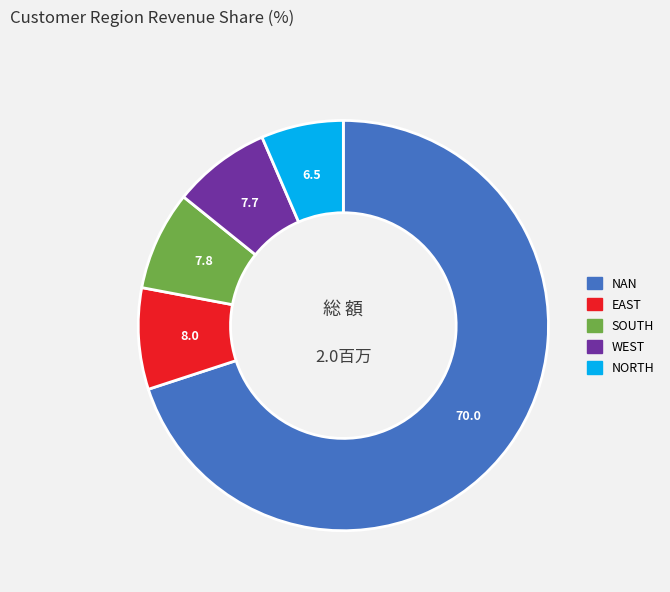

How many slices are in this pie chart?

5